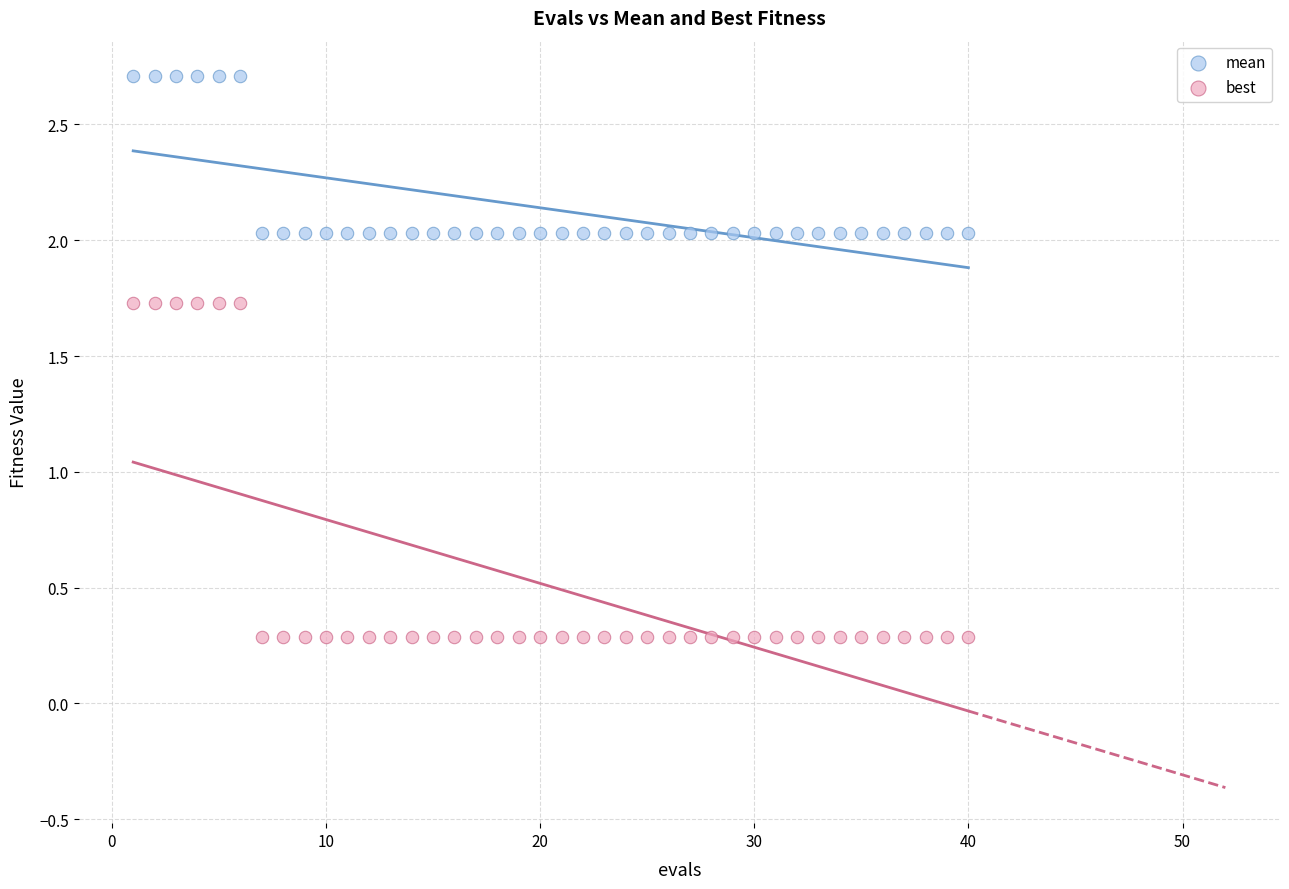

Across all data points, what is the range of X values (max minus min)?

39.0